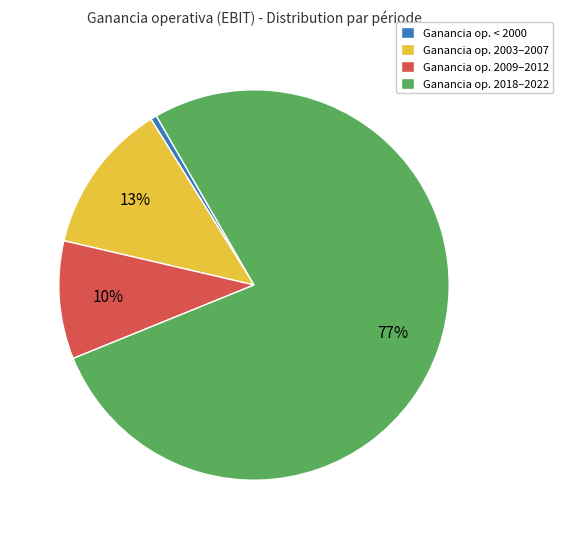

To the nearest percent, what percentage of the pie is Ganancia op. 2009–2012?

10%